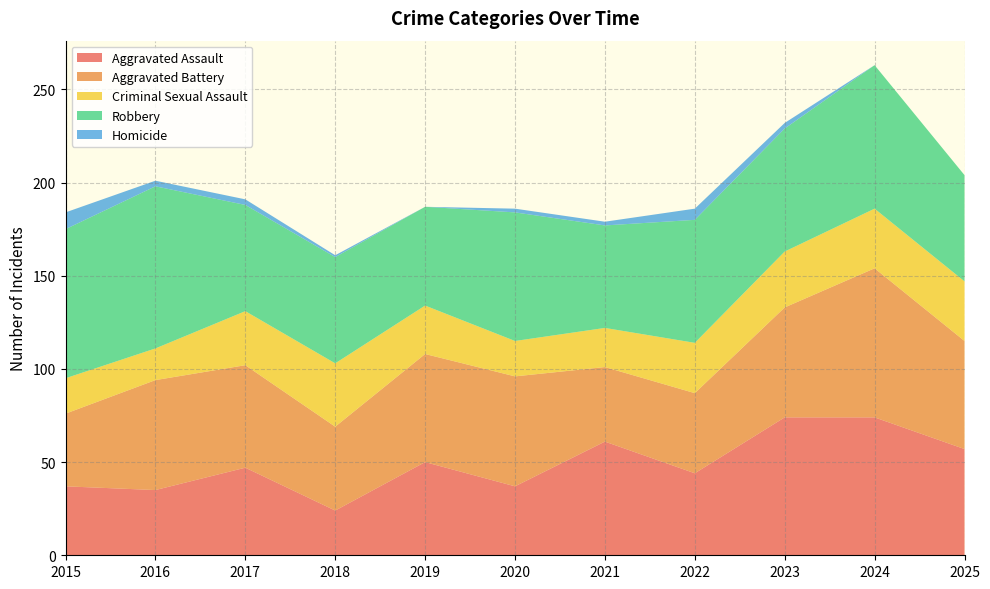

Reading right to left, transcribe all the data shown in this chart.

Aggravated Assault: 2025=57	2024=74	2023=74	2022=44	2021=61	2020=37	2019=50	2018=24	2017=47	2016=35	2015=37
Aggravated Battery: 2025=58	2024=80	2023=59	2022=43	2021=40	2020=59	2019=58	2018=45	2017=55	2016=59	2015=39
Criminal Sexual Assault: 2025=32	2024=32	2023=30	2022=27	2021=21	2020=19	2019=26	2018=34	2017=29	2016=17	2015=19
Robbery: 2025=57	2024=77	2023=66	2022=66	2021=55	2020=69	2019=53	2018=57	2017=57	2016=87	2015=80
Homicide: 2025=0	2024=0	2023=3	2022=6	2021=2	2020=2	2019=0	2018=1	2017=3	2016=3	2015=9